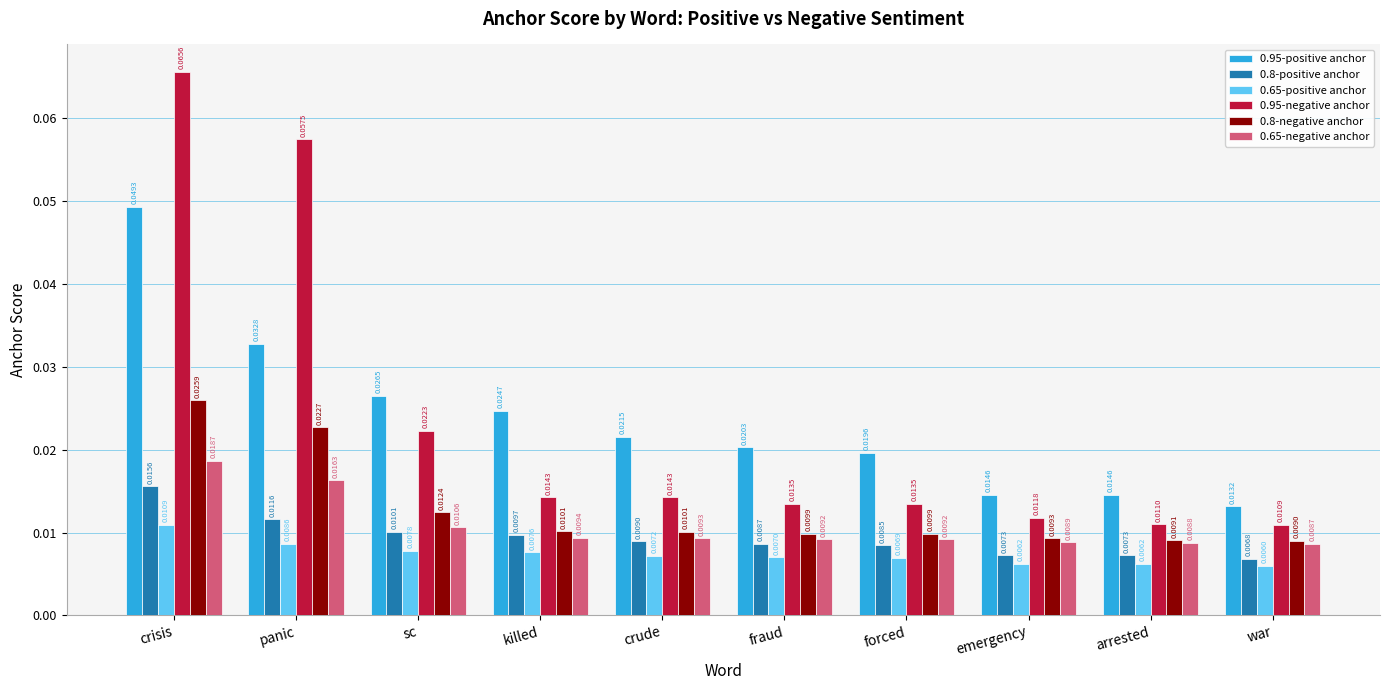

Between fraud and arrested, which series saw the biggest shift?

0.95-positive anchor